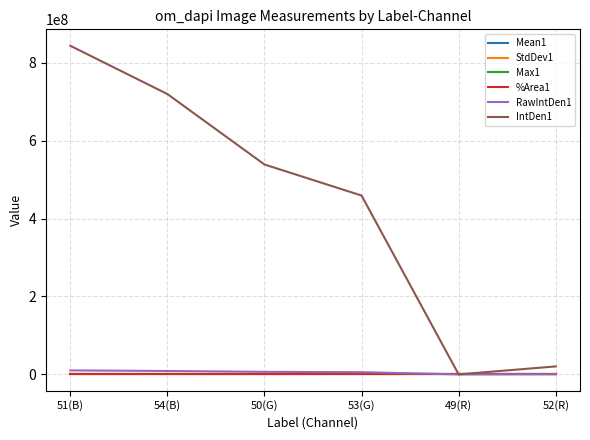

In %Area1, how many points are higher than both neighbors (excluding endpoints)?

1